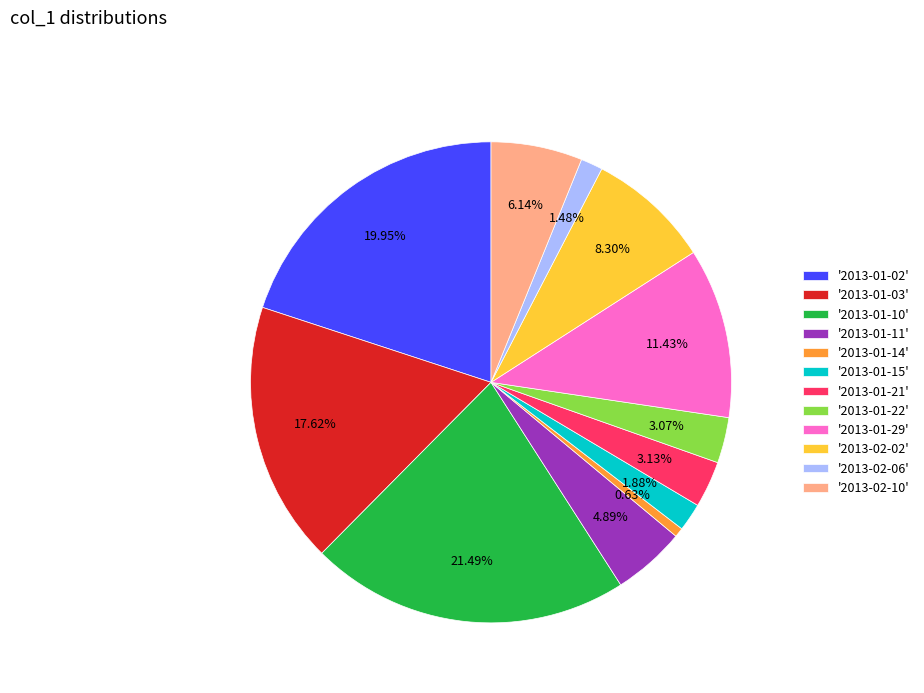

Does any single category account for the majority?

No